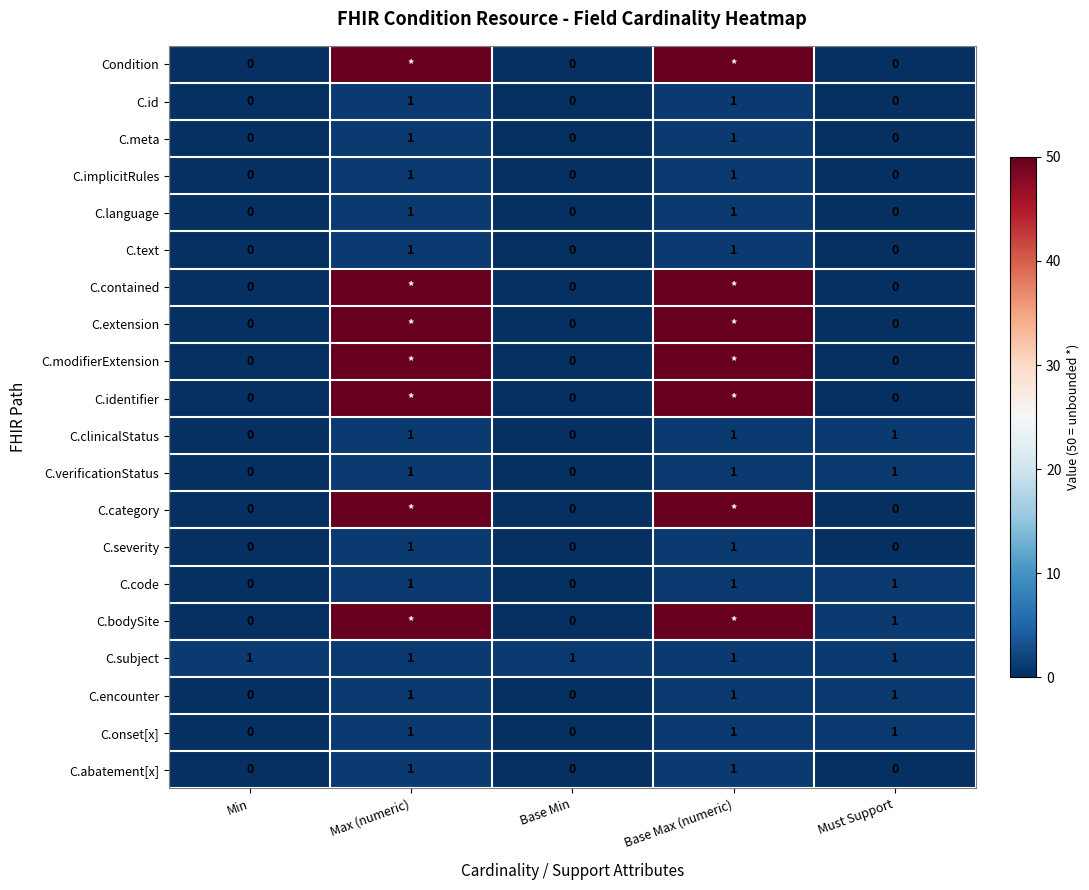

True or false: C.bodySite has a value of 2 at Must Support.

False